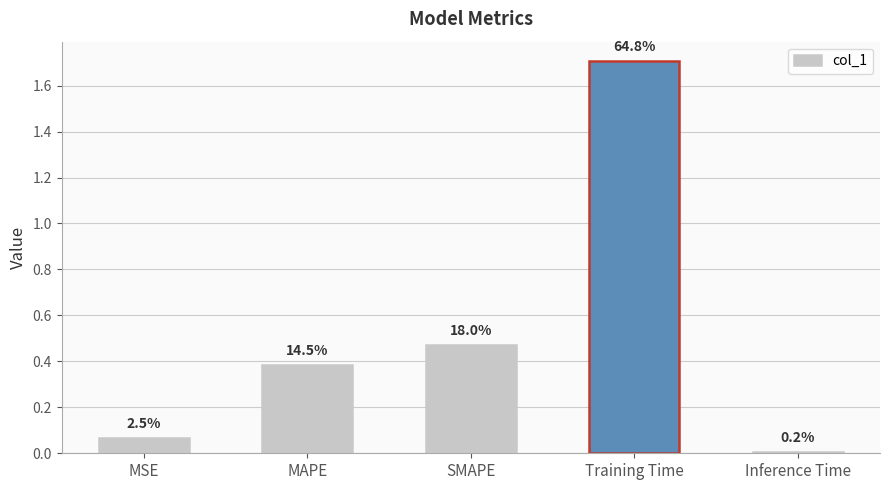

Reading left to right, what are all the values shown in this chart?

MSE=0.1	MAPE=0.4	SMAPE=0.5	Training Time=1.7	Inference Time=0.0